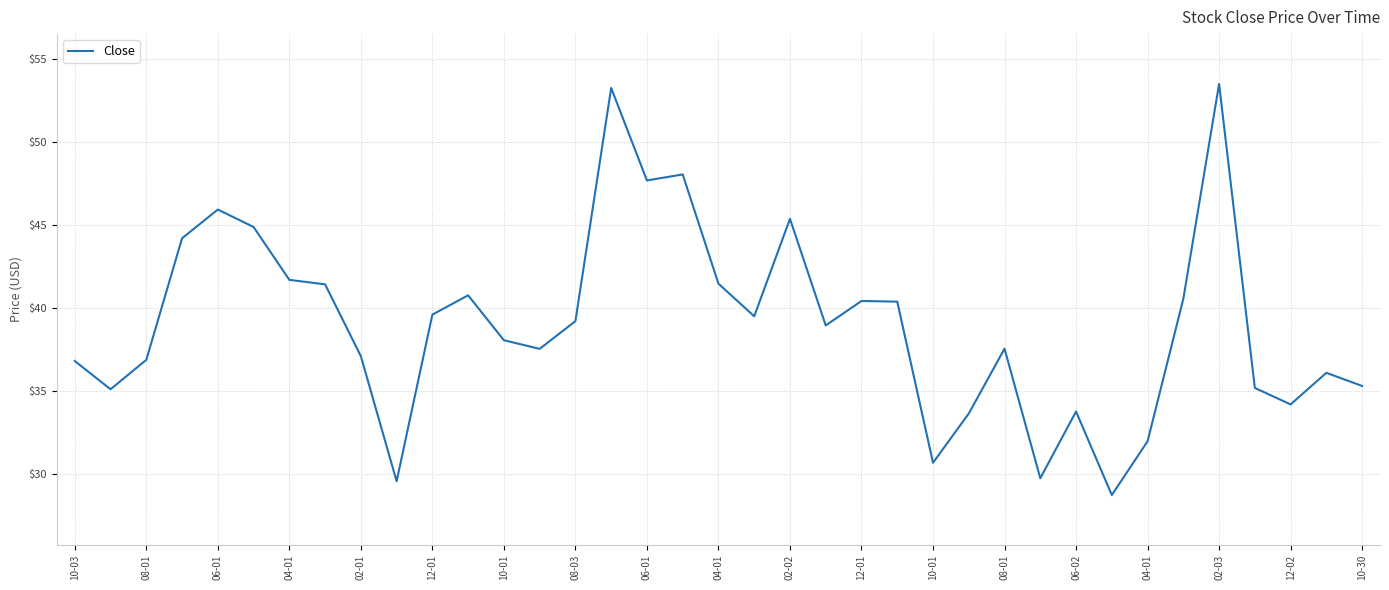

What is the greatest value displayed?

53.5